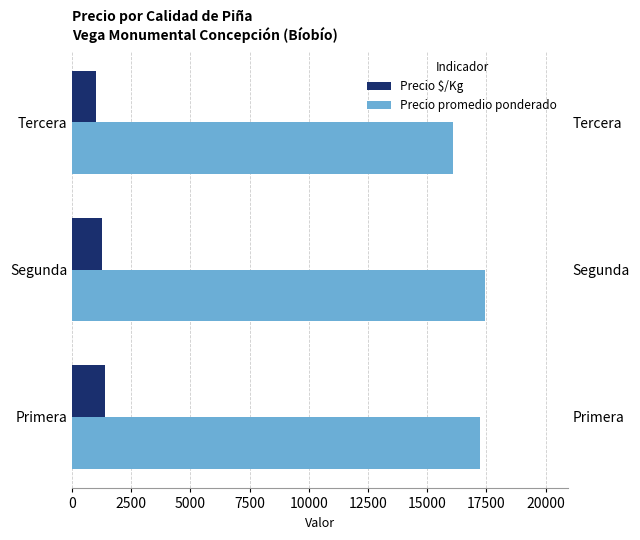

Count the number of data series in this chart.

2